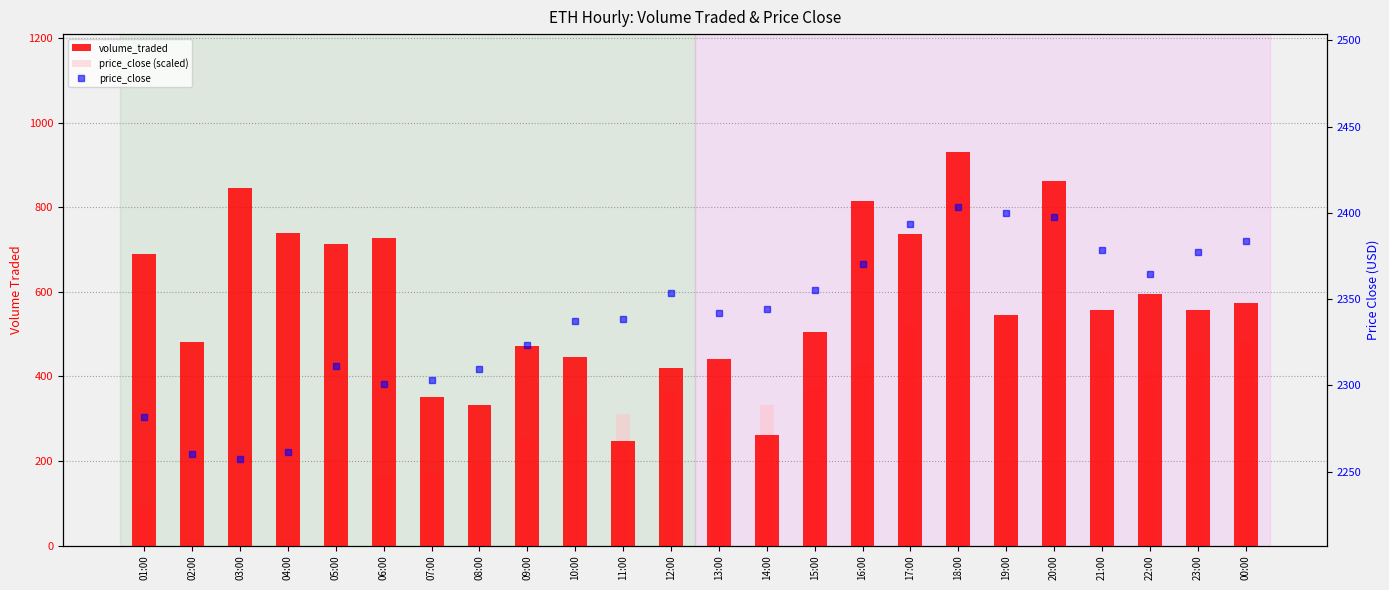

What is the sum of all price_close values?

56146.8